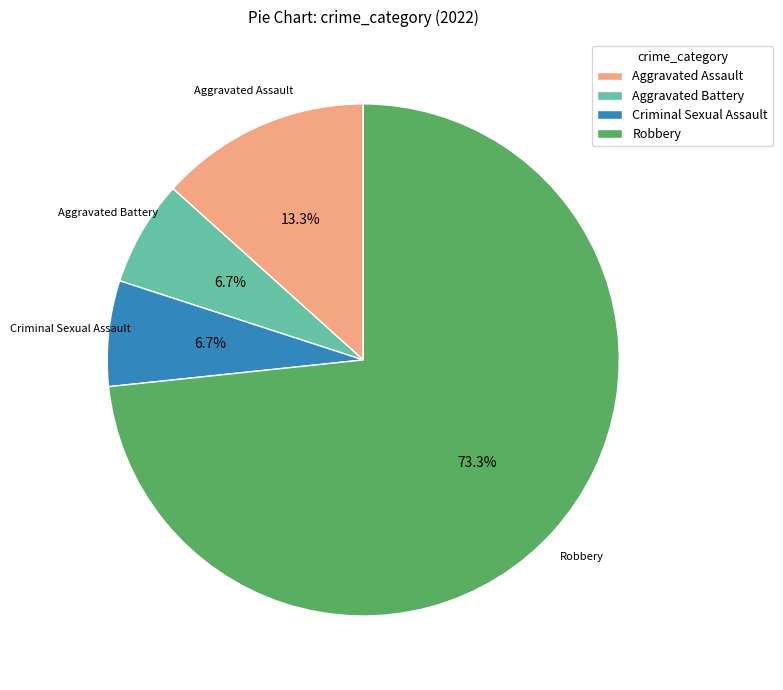

What percentage is the Criminal Sexual Assault slice, to the nearest percent?

7%